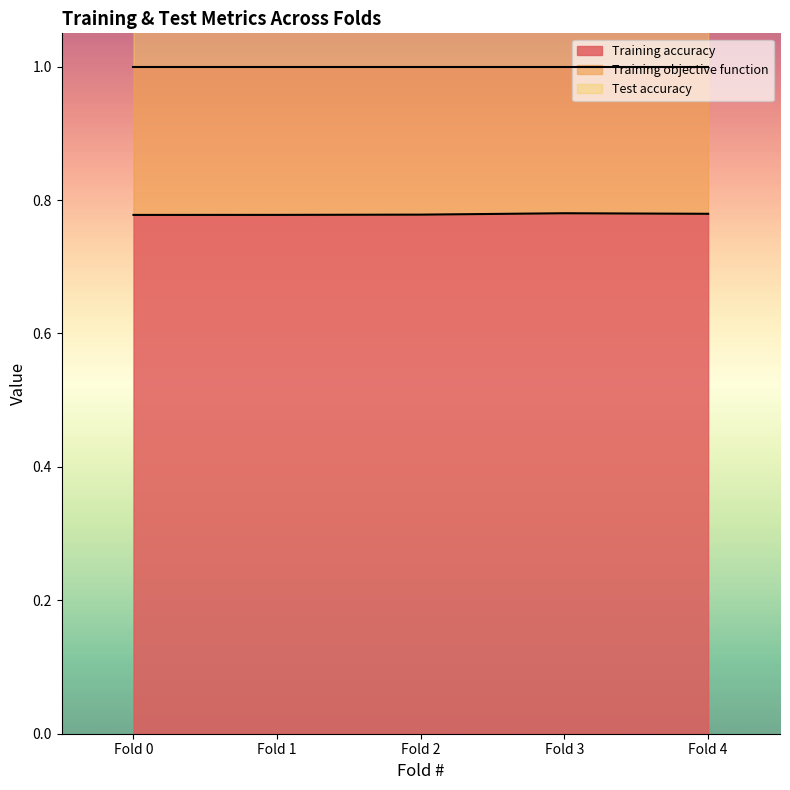

Count the number of categories in the chart.

5